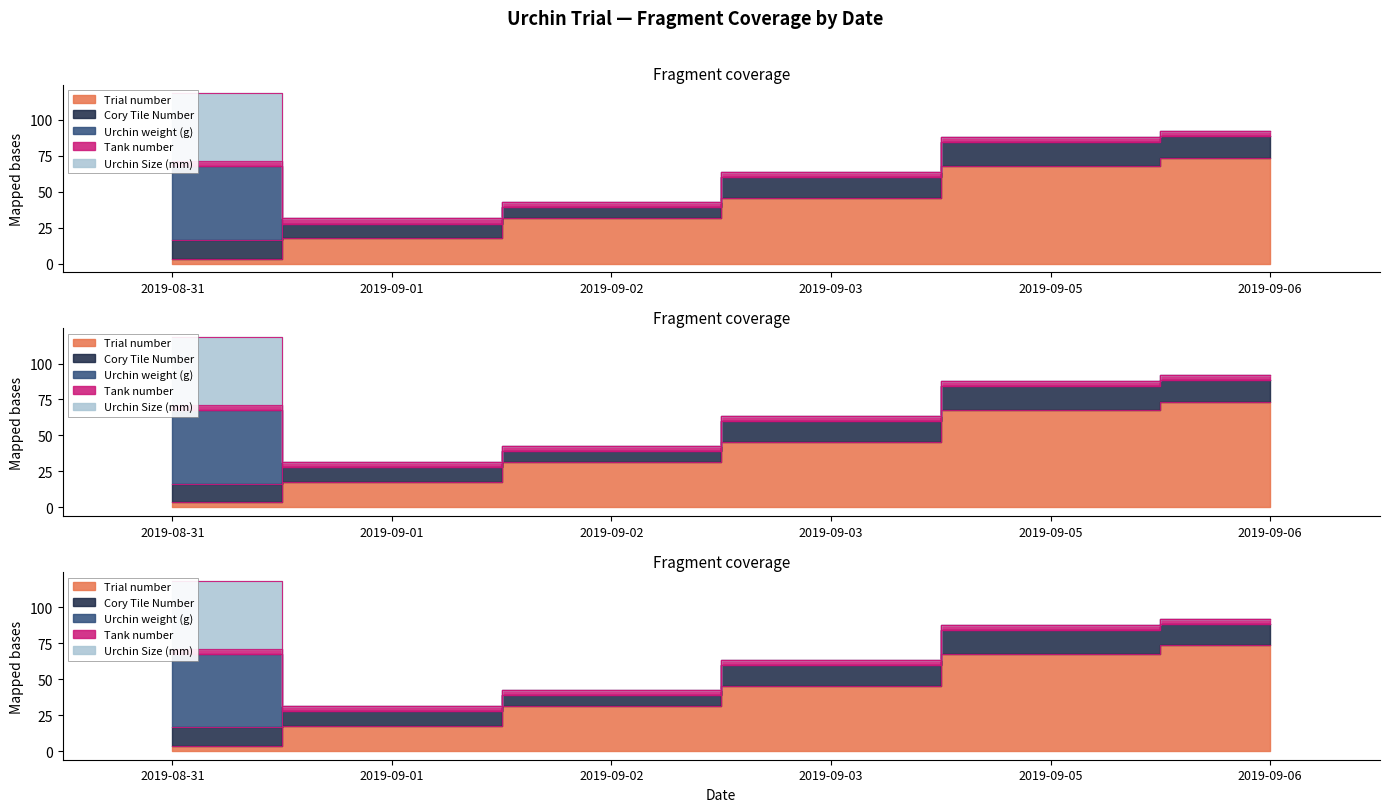

What is the difference between the highest and lowest values at 2019-09-03?

45.5